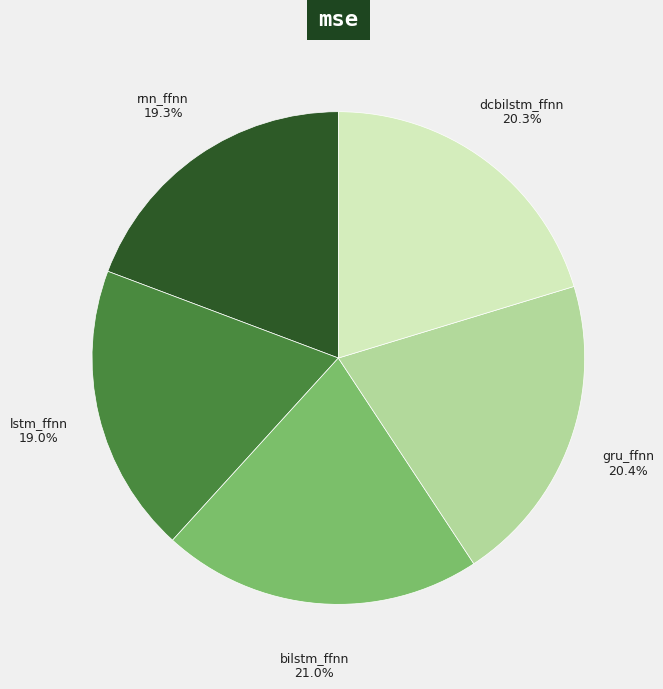

Does any single category account for the majority?

No